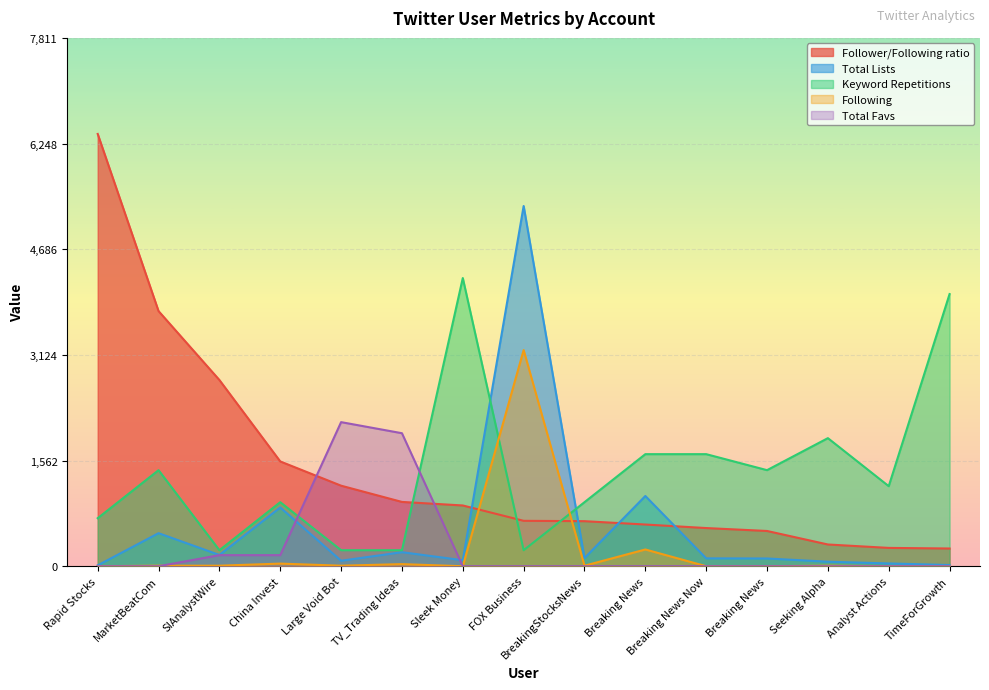

The value of Total Lists at FOX Business is 9251.4. True or false?

False